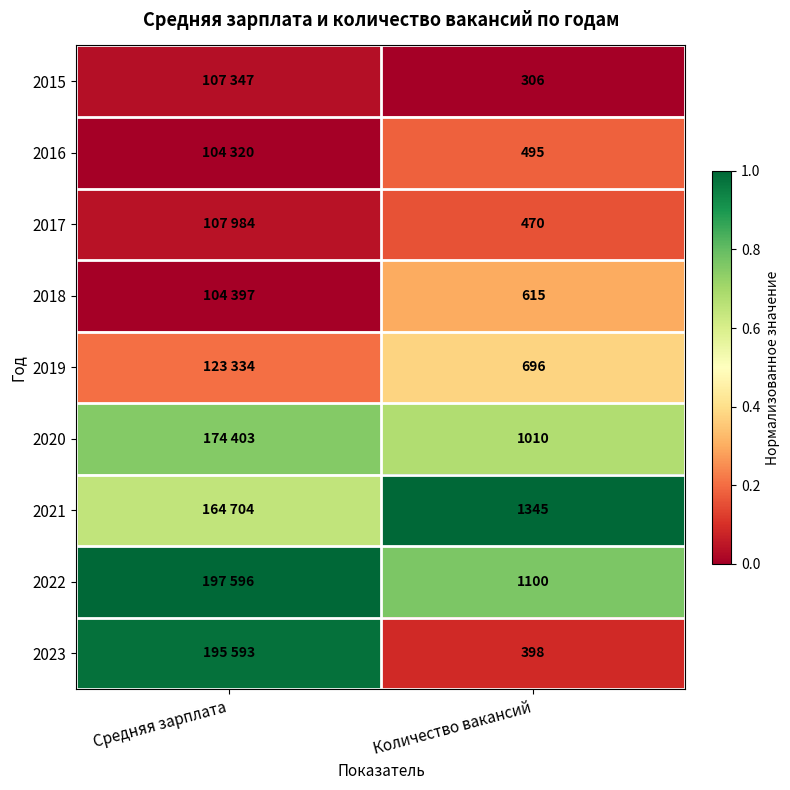

Is the value of 2020 at Количество вакансий greater than the value of 2023 at Количество вакансий?

Yes